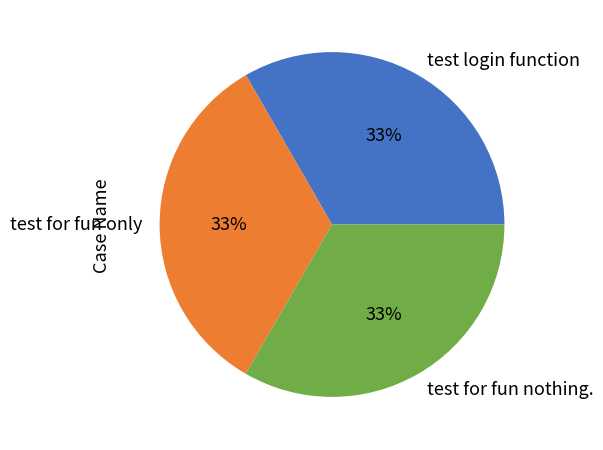

Combined, do test login function and test for fun nothing. account for over 50%?

Yes